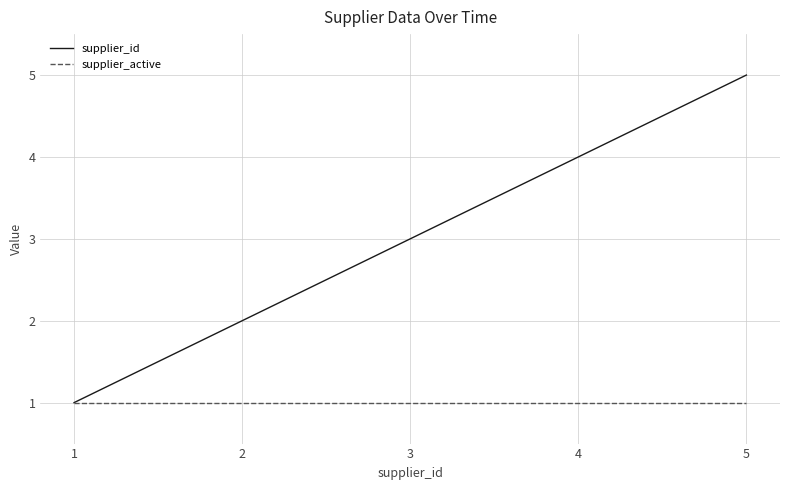

What are all the series names shown in the legend?

supplier_id, supplier_active